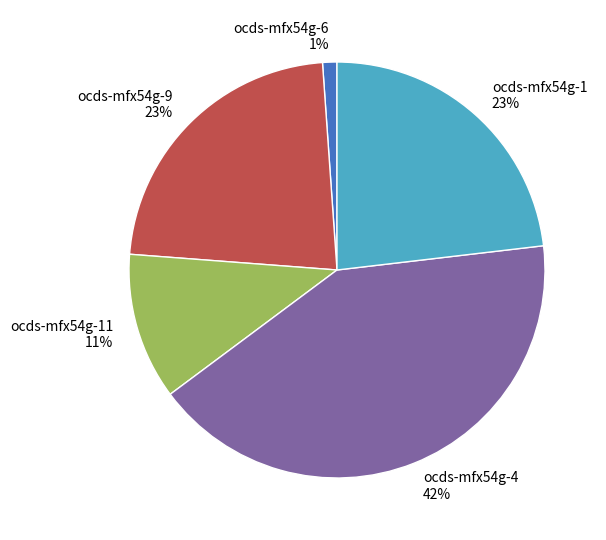

To the nearest percent, what portion does ocds-mfx54g-4 42% represent?

42%